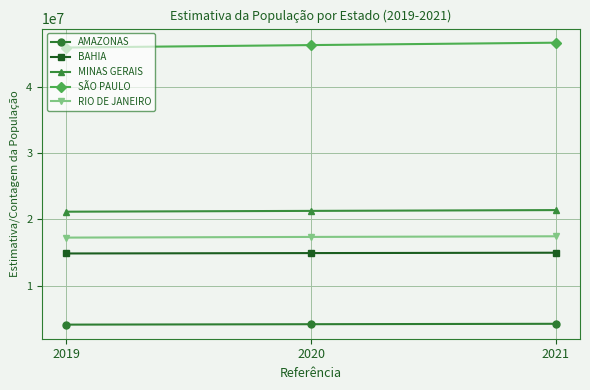

What is the maximum value for AMAZONAS?

4269995